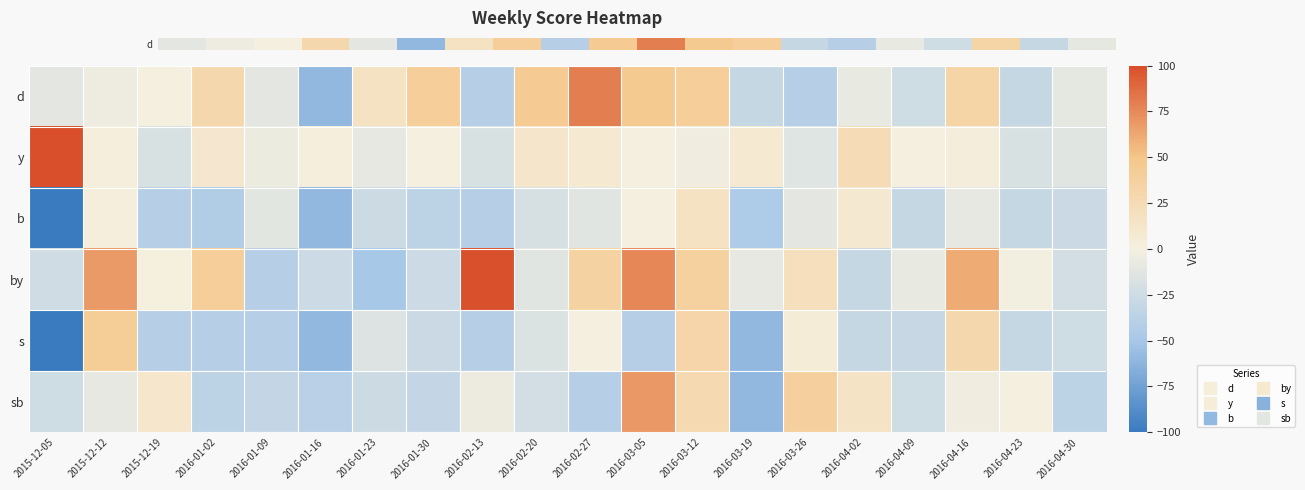

Count the number of categories in the chart.

20